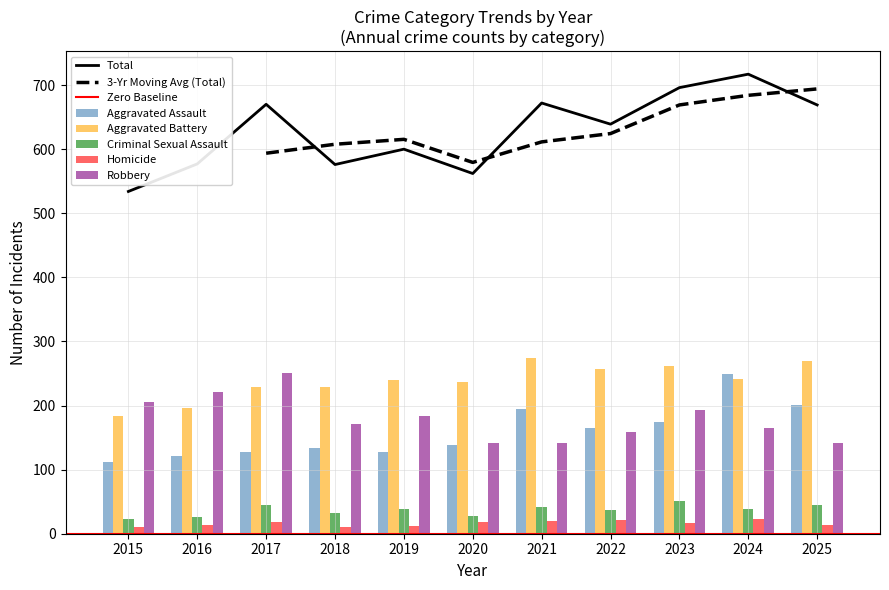

Is the value of Total at 2019 greater than the value of Aggravated Assault at 2023?

Yes